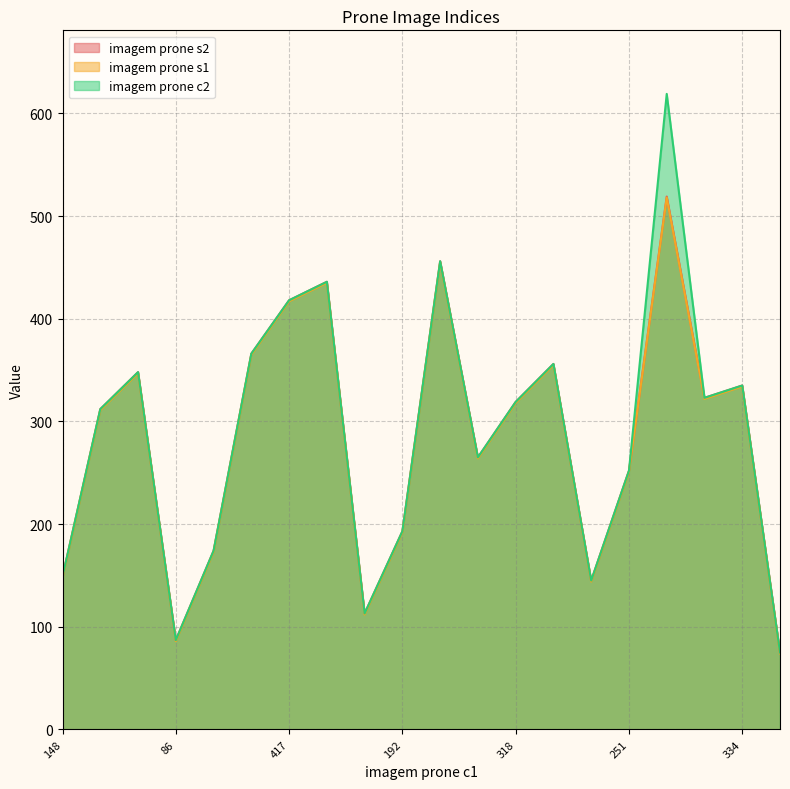

True or false: imagem prone s1 and imagem prone c2 intersect in this chart.

False